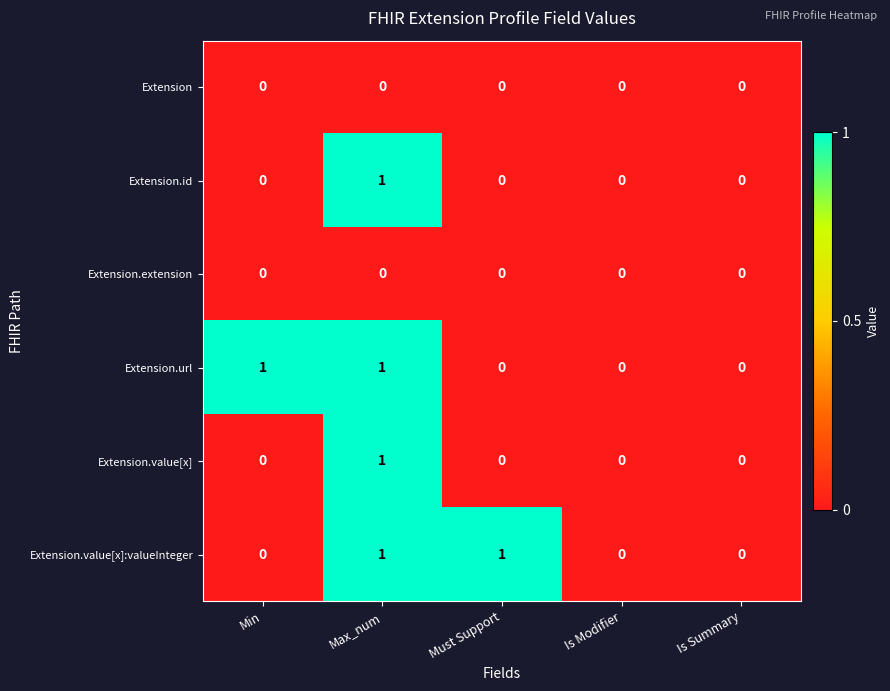

What is the total value across all series at Min?

1